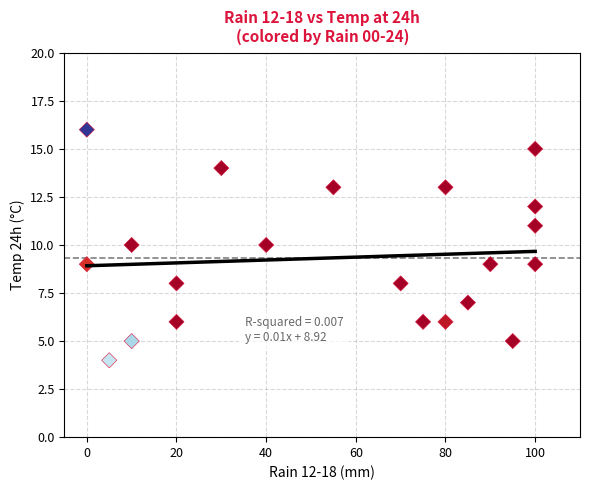

What is the range of X values (max minus min)?

100